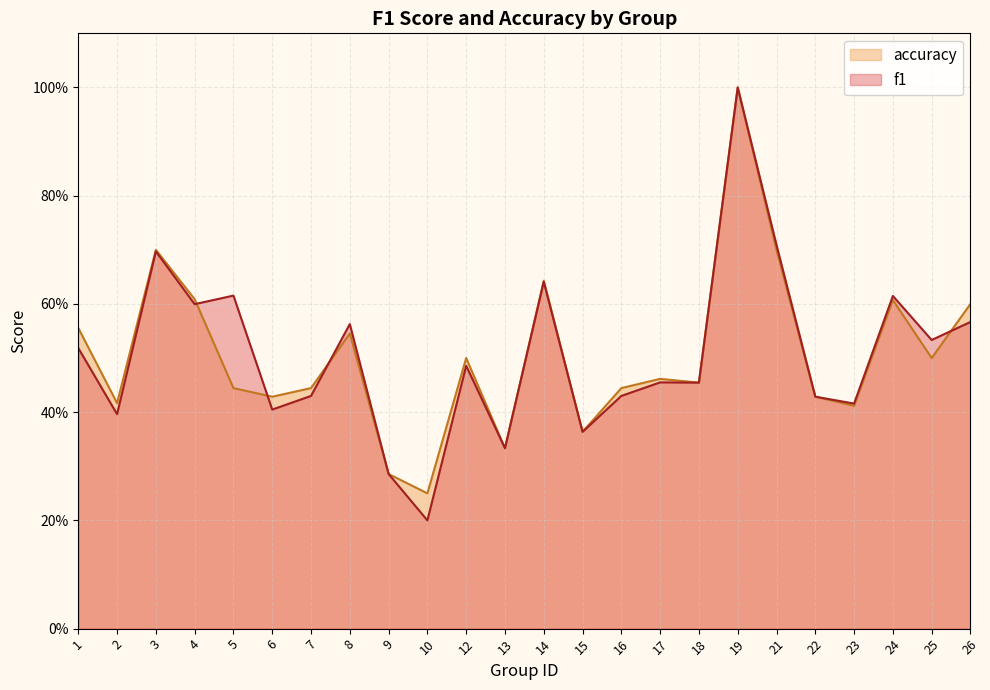

How many times do f1 and accuracy cross each other?

4